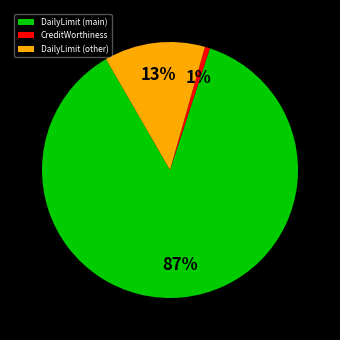

To the nearest percent, what portion does CreditWorthiness represent?

1%